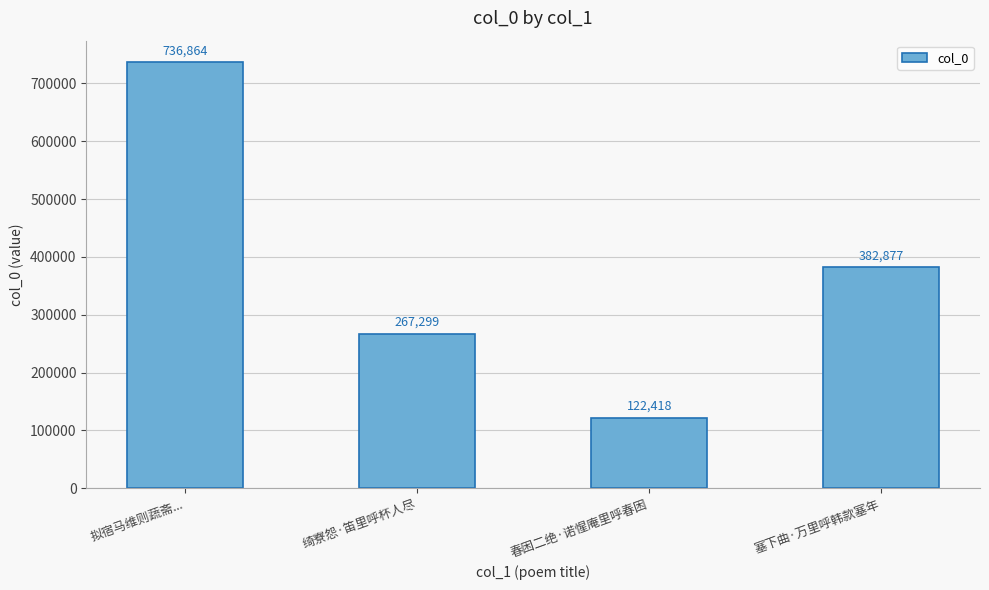

What is the difference between the values at 绮寮怨·笛里呼杯人尽 and 拟宿马维则蔬斋...?

469565